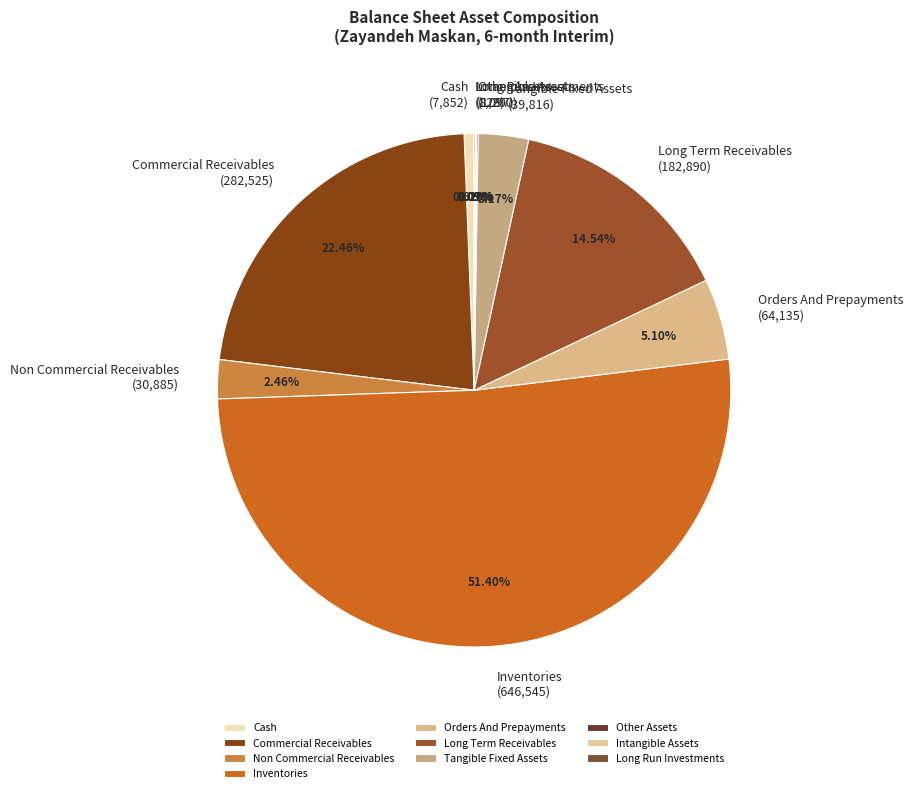

What is the majority slice?

Inventories